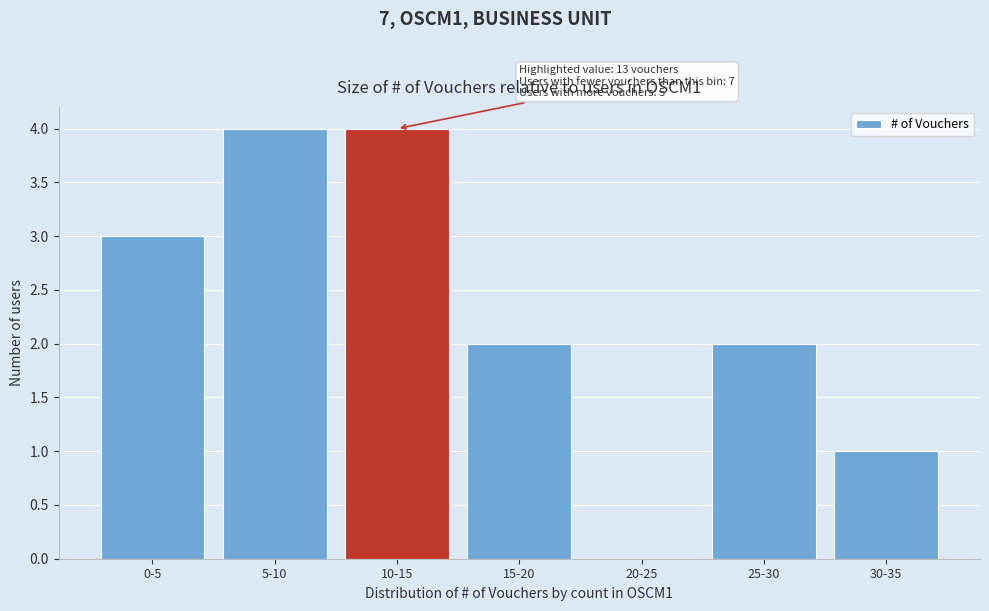

Reading left to right, extract all data points from this chart.

0-5=3	5-10=4	10-15=4	15-20=2	20-25=0	25-30=2	30-35=1